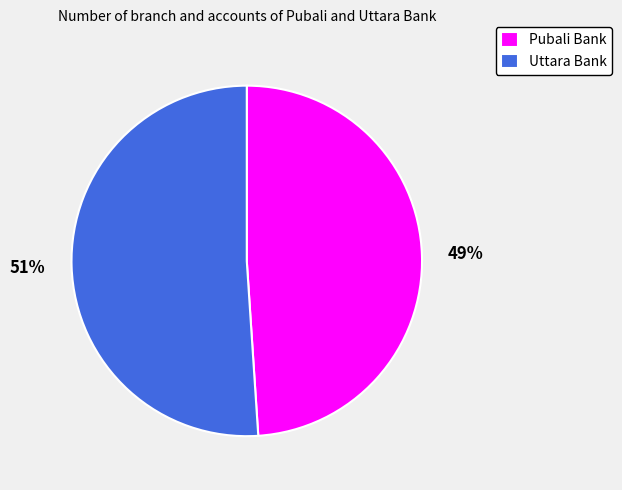

To the nearest percent, what portion does Pubali Bank represent?

49%